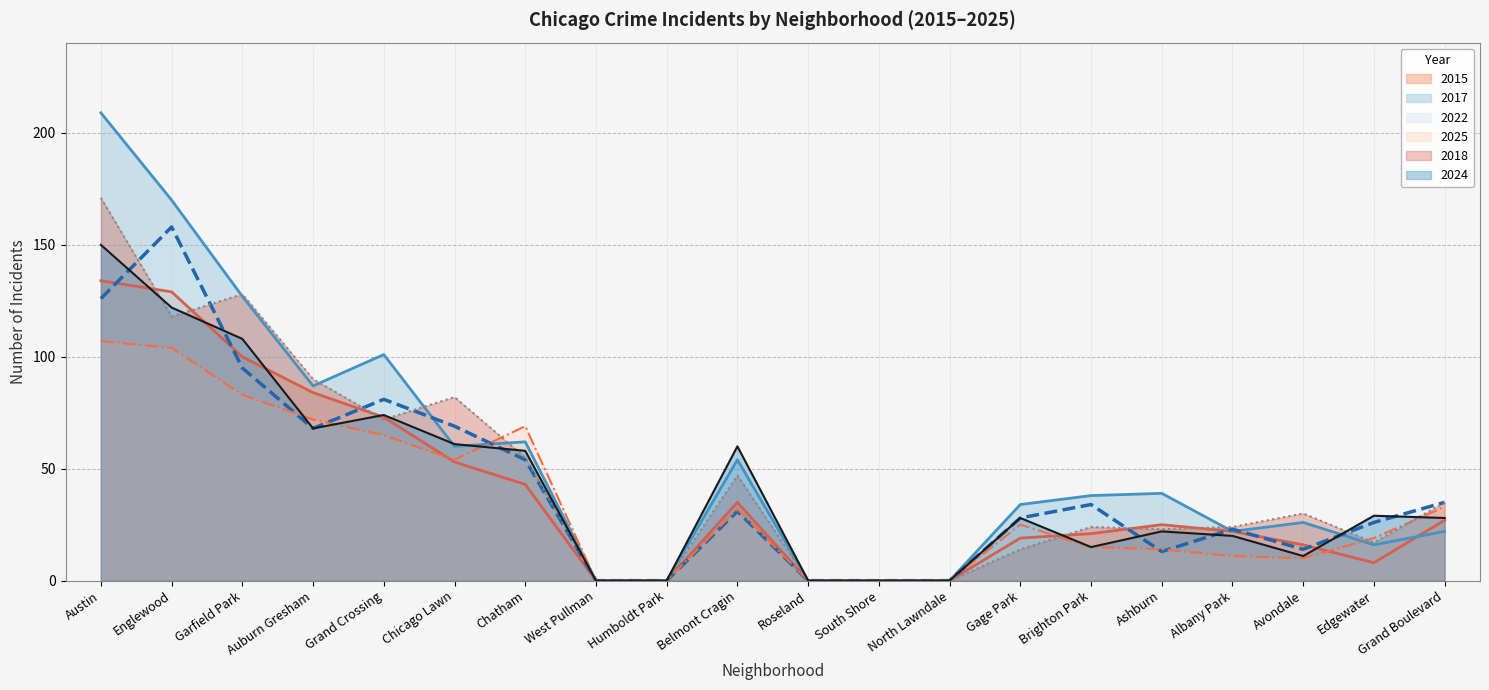

What is the sum of the 2024 (line) values at Austin and Humboldt Park?

150